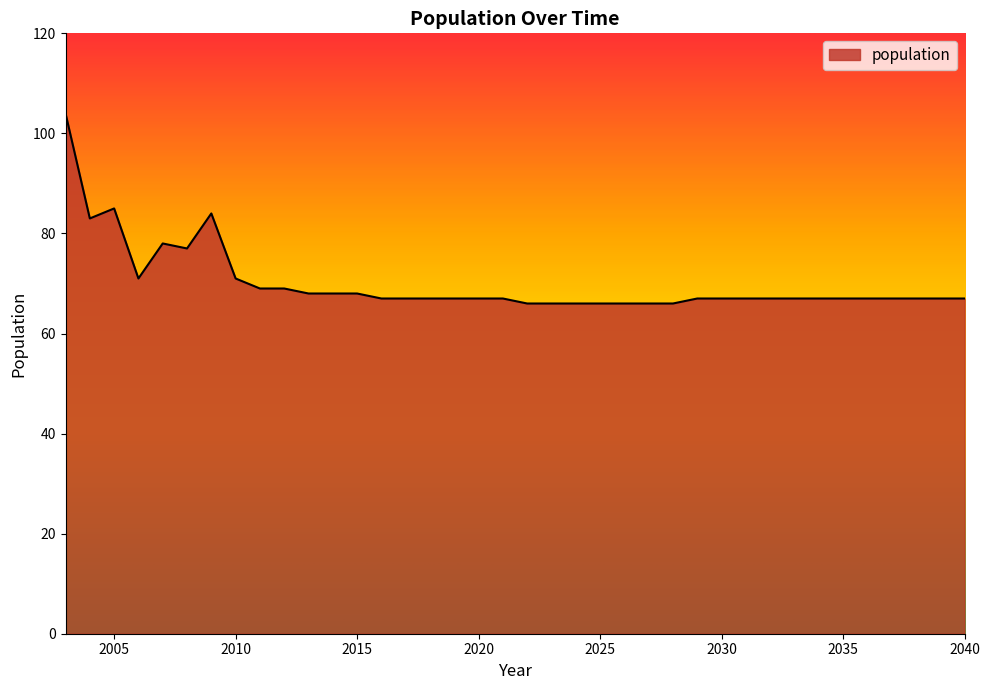

What is the minimum value shown in the chart?

66